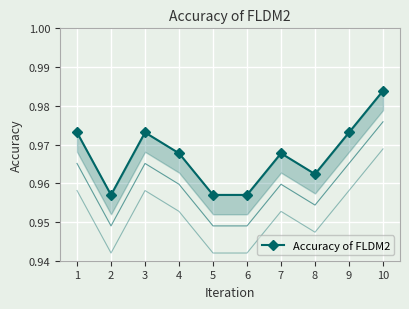

Where is the first local maximum?

3